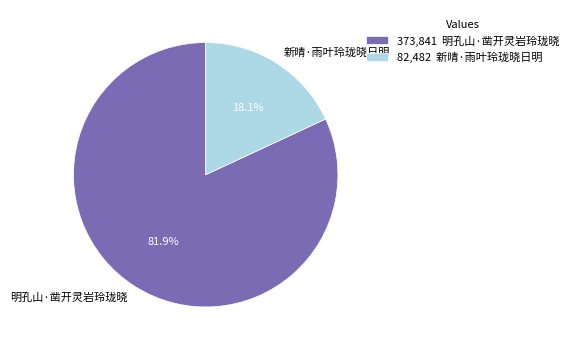

Rank the categories by value from highest to lowest.

明孔山·凿开灵岩玲珑晓, 新晴·雨叶玲珑晓日明